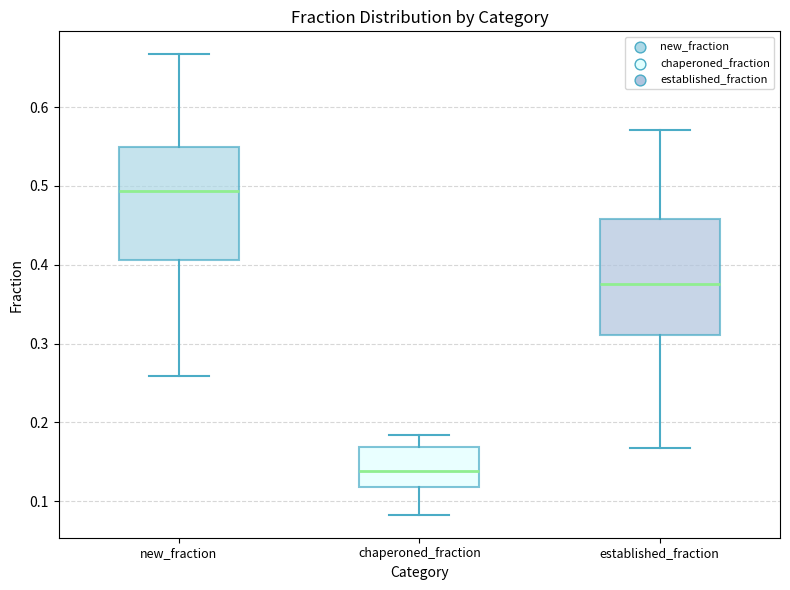

Which box has the lowest median line?

chaperoned_fraction